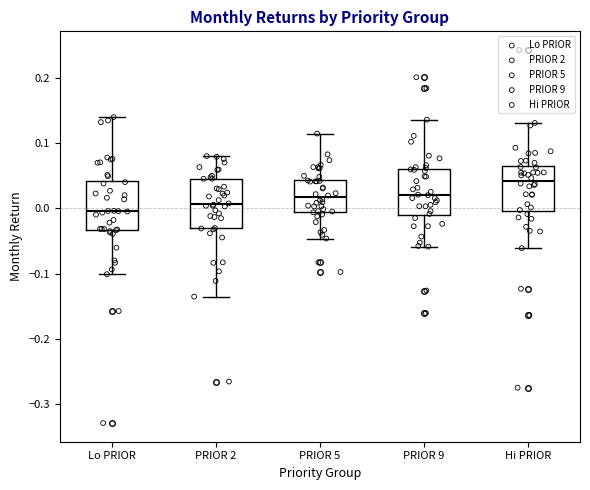

Reading left to right, transcribe this box plot: for each box, give where its median line is, the range the box spans, and where its two whiskers end, as read against the y-axis. The values are not printed on the chart, so give them approximately, as read against the axis.

Lo PRIOR: median 0.00, box -0.03 to 0.04, whiskers -0.10 to 0.14
PRIOR 2: median 0.01, box -0.03 to 0.05, whiskers -0.14 to 0.08
PRIOR 5: median 0.02, box -0.01 to 0.04, whiskers -0.05 to 0.12
PRIOR 9: median 0.02, box -0.01 to 0.06, whiskers -0.06 to 0.14
Hi PRIOR: median 0.04, box 0.00 to 0.07, whiskers -0.06 to 0.13